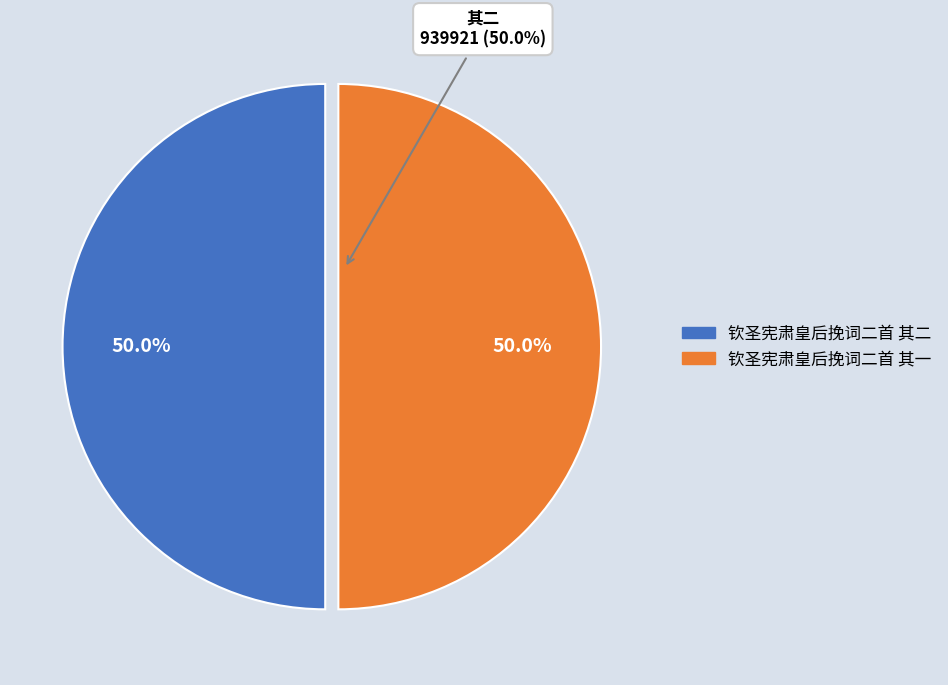

Does any single category account for the majority?

Yes